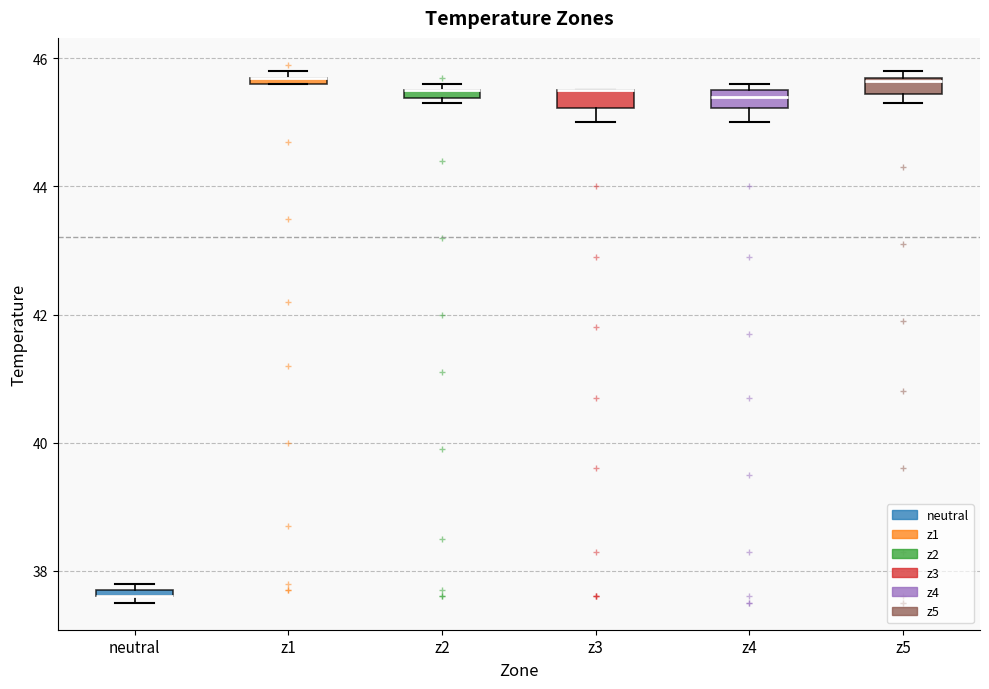

Where is the lower edge of the box for neutral on the y-axis? The values are not printed on the chart, so give them approximately, as read against the axis.

37.6